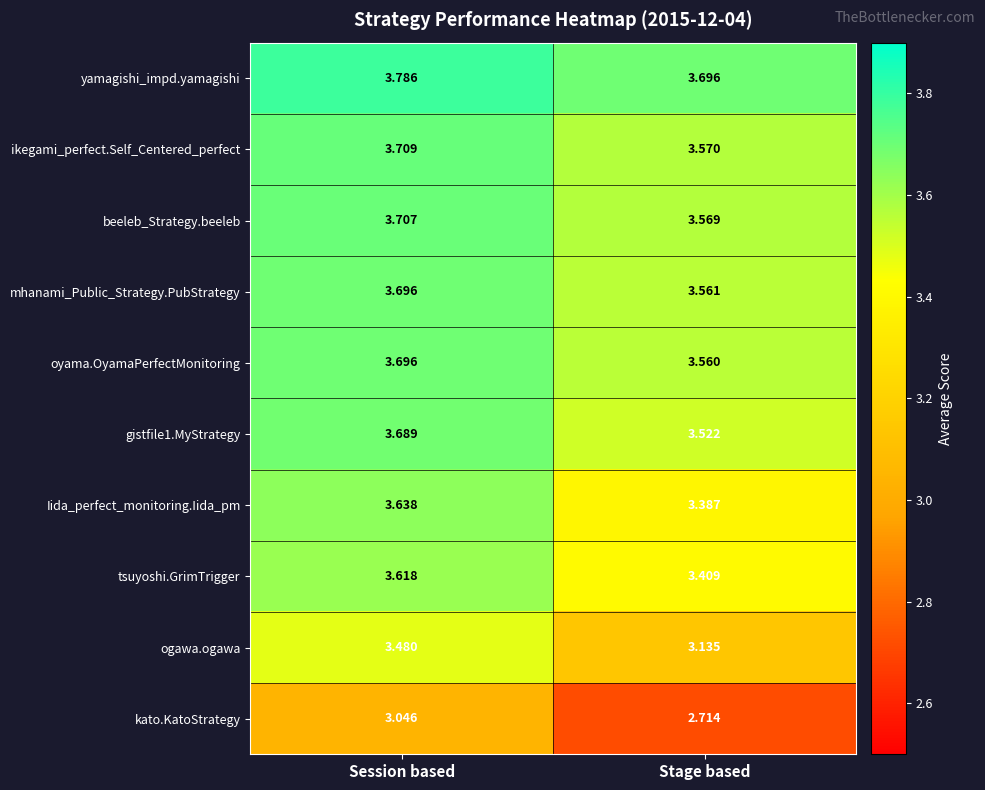

Rank the categories by kato.KatoStrategy value from highest to lowest.

Session based, Stage based